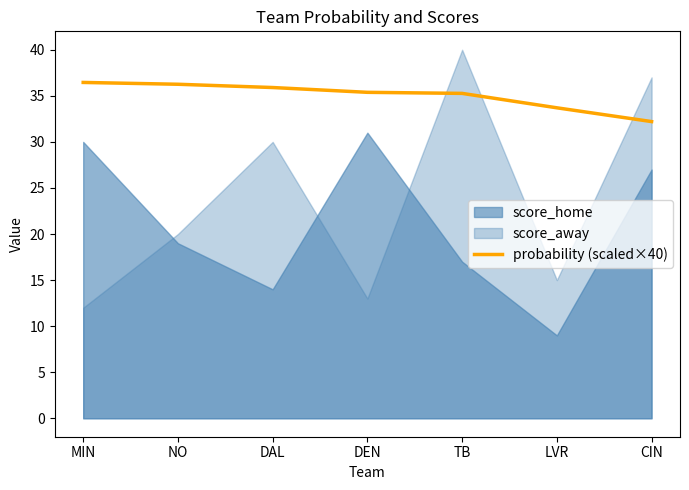

The value of probability (scaled×40) at TB is 7.3. True or false?

False